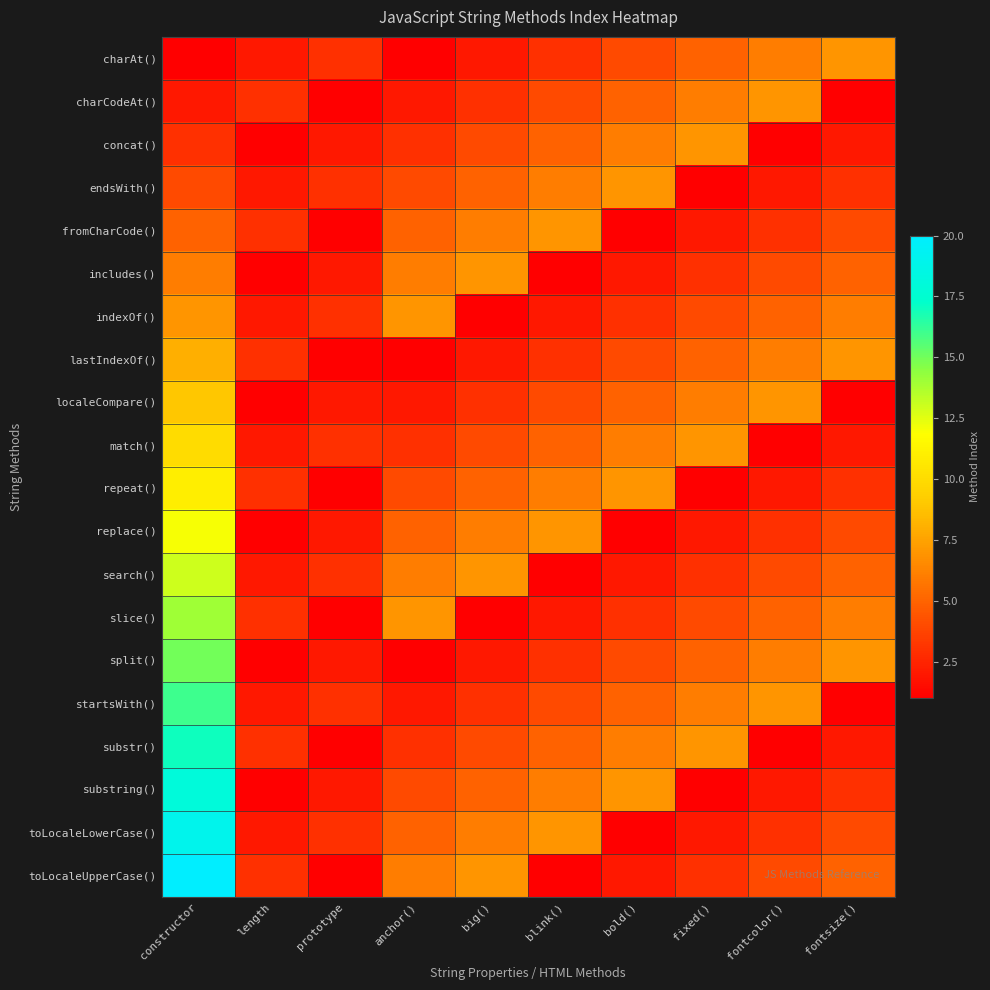

Reading left to right, transcribe all the data shown in this chart.

charAt(): constructor=1	length=2	prototype=3	anchor()=1	big()=2	blink()=3	bold()=4	fixed()=5	fontcolor()=6	fontsize()=7
charCodeAt(): constructor=2	length=3	prototype=1	anchor()=2	big()=3	blink()=4	bold()=5	fixed()=6	fontcolor()=7	fontsize()=1
concat(): constructor=3	length=1	prototype=2	anchor()=3	big()=4	blink()=5	bold()=6	fixed()=7	fontcolor()=1	fontsize()=2
endsWith(): constructor=4	length=2	prototype=3	anchor()=4	big()=5	blink()=6	bold()=7	fixed()=1	fontcolor()=2	fontsize()=3
fromCharCode(): constructor=5	length=3	prototype=1	anchor()=5	big()=6	blink()=7	bold()=1	fixed()=2	fontcolor()=3	fontsize()=4
includes(): constructor=6	length=1	prototype=2	anchor()=6	big()=7	blink()=1	bold()=2	fixed()=3	fontcolor()=4	fontsize()=5
indexOf(): constructor=7	length=2	prototype=3	anchor()=7	big()=1	blink()=2	bold()=3	fixed()=4	fontcolor()=5	fontsize()=6
lastIndexOf(): constructor=8	length=3	prototype=1	anchor()=1	big()=2	blink()=3	bold()=4	fixed()=5	fontcolor()=6	fontsize()=7
localeCompare(): constructor=9	length=1	prototype=2	anchor()=2	big()=3	blink()=4	bold()=5	fixed()=6	fontcolor()=7	fontsize()=1
match(): constructor=10	length=2	prototype=3	anchor()=3	big()=4	blink()=5	bold()=6	fixed()=7	fontcolor()=1	fontsize()=2
repeat(): constructor=11	length=3	prototype=1	anchor()=4	big()=5	blink()=6	bold()=7	fixed()=1	fontcolor()=2	fontsize()=3
replace(): constructor=12	length=1	prototype=2	anchor()=5	big()=6	blink()=7	bold()=1	fixed()=2	fontcolor()=3	fontsize()=4
search(): constructor=13	length=2	prototype=3	anchor()=6	big()=7	blink()=1	bold()=2	fixed()=3	fontcolor()=4	fontsize()=5
slice(): constructor=14	length=3	prototype=1	anchor()=7	big()=1	blink()=2	bold()=3	fixed()=4	fontcolor()=5	fontsize()=6
split(): constructor=15	length=1	prototype=2	anchor()=1	big()=2	blink()=3	bold()=4	fixed()=5	fontcolor()=6	fontsize()=7
startsWith(): constructor=16	length=2	prototype=3	anchor()=2	big()=3	blink()=4	bold()=5	fixed()=6	fontcolor()=7	fontsize()=1
substr(): constructor=17	length=3	prototype=1	anchor()=3	big()=4	blink()=5	bold()=6	fixed()=7	fontcolor()=1	fontsize()=2
substring(): constructor=18	length=1	prototype=2	anchor()=4	big()=5	blink()=6	bold()=7	fixed()=1	fontcolor()=2	fontsize()=3
toLocaleLowerCase(): constructor=19	length=2	prototype=3	anchor()=5	big()=6	blink()=7	bold()=1	fixed()=2	fontcolor()=3	fontsize()=4
toLocaleUpperCase(): constructor=20	length=3	prototype=1	anchor()=6	big()=7	blink()=1	bold()=2	fixed()=3	fontcolor()=4	fontsize()=5